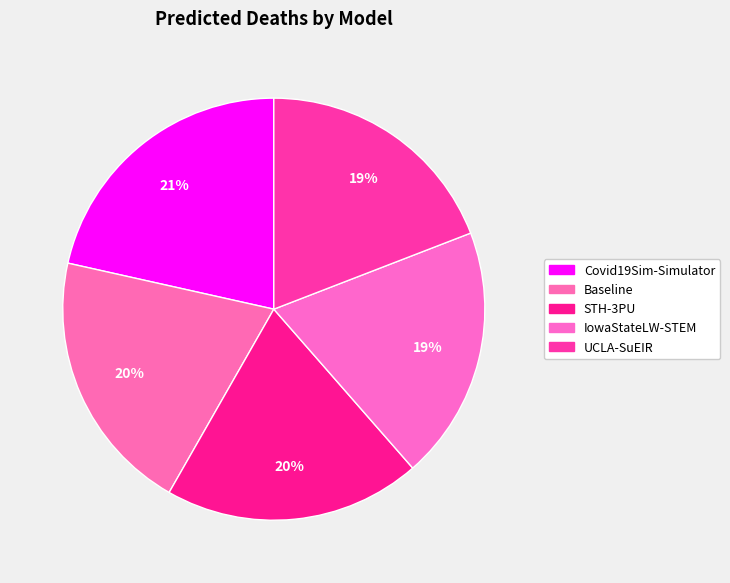

How many segments does this pie chart have?

5